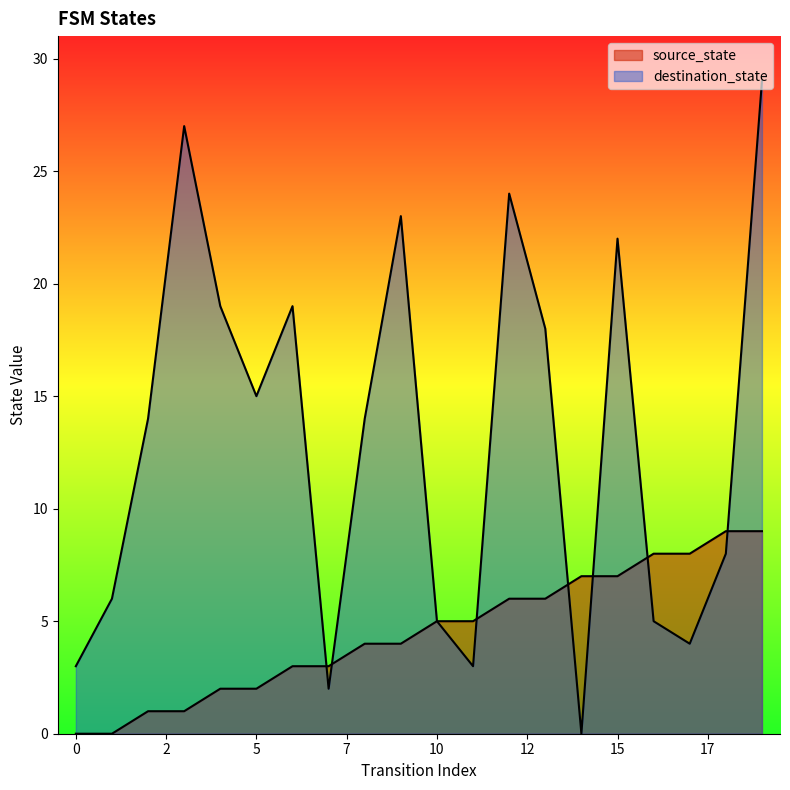

Which series has the largest total across all categories?

destination_state